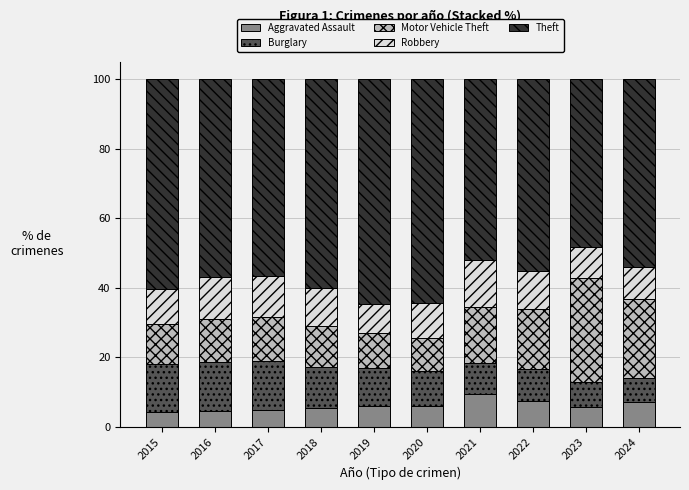

What is the highest value of the Aggravated Assault series?

9.5